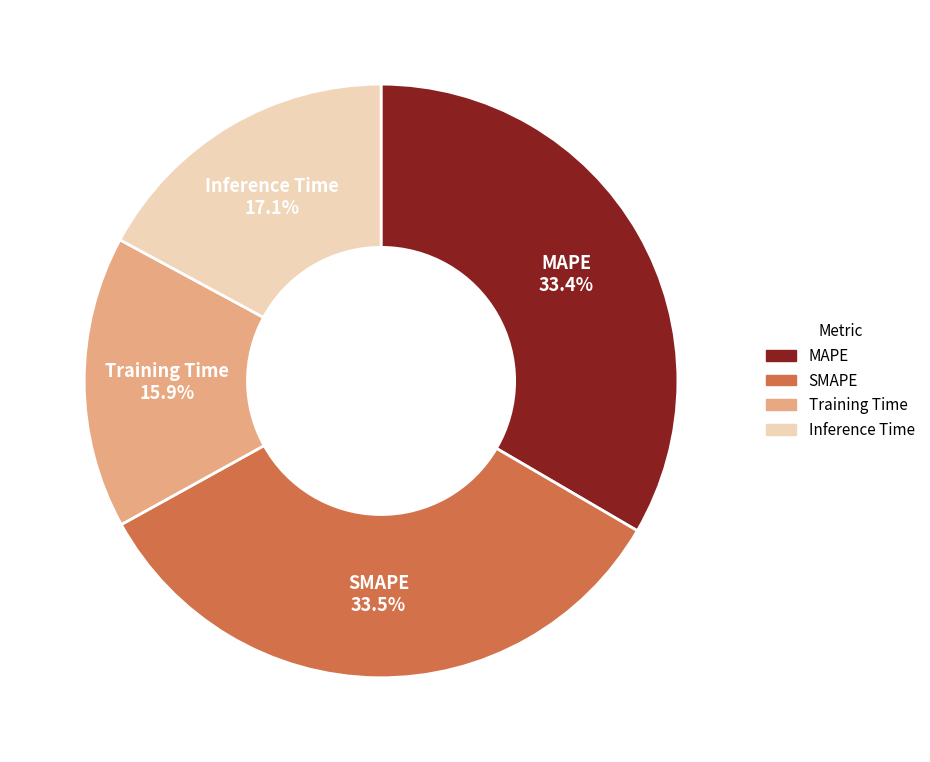

How many slices are in this pie chart?

4